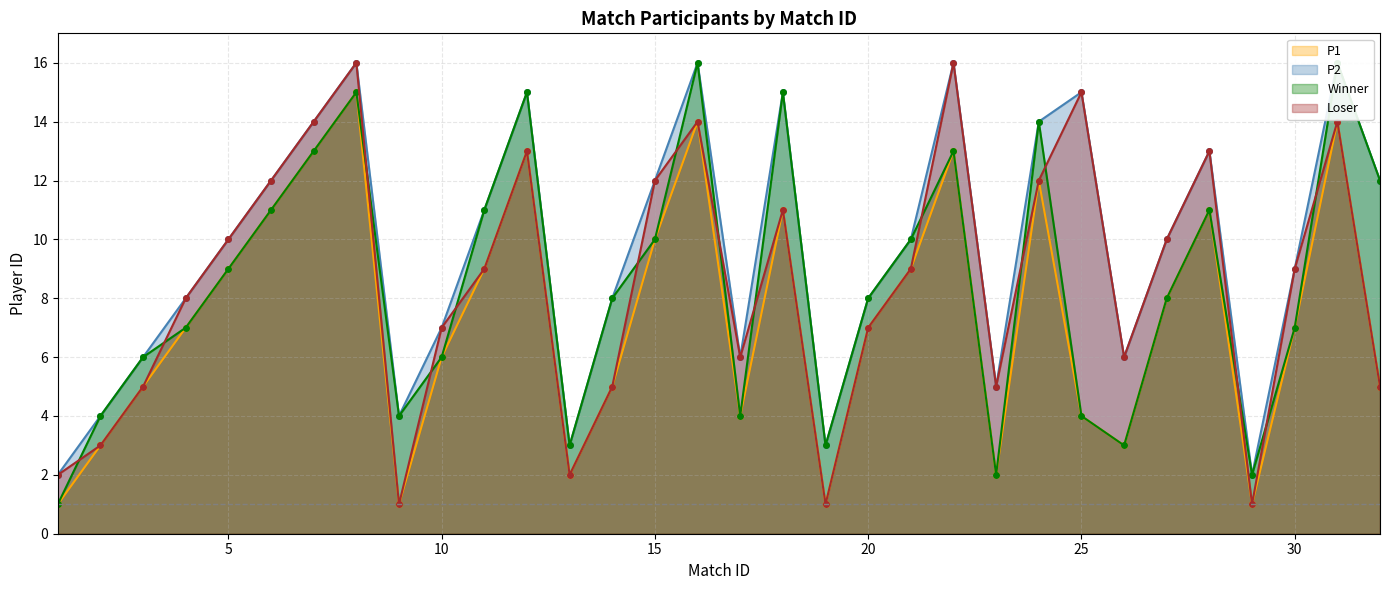

What is the difference between the maximum and minimum values in the Winner series?

15